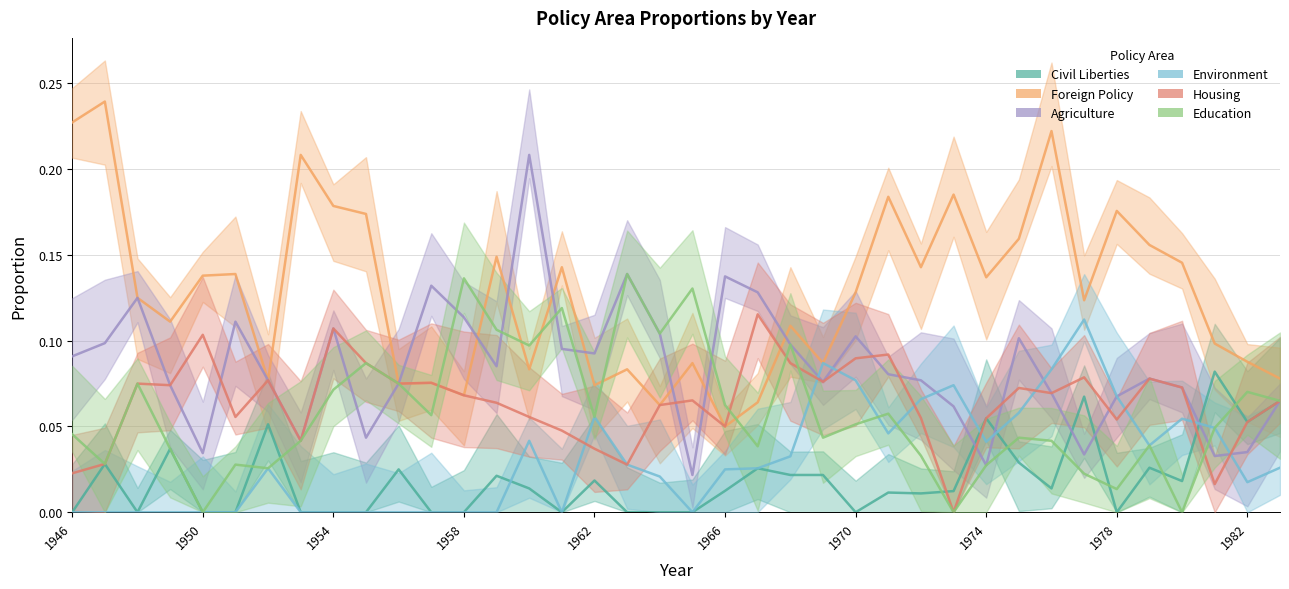

How many distinct data groups are displayed?

6